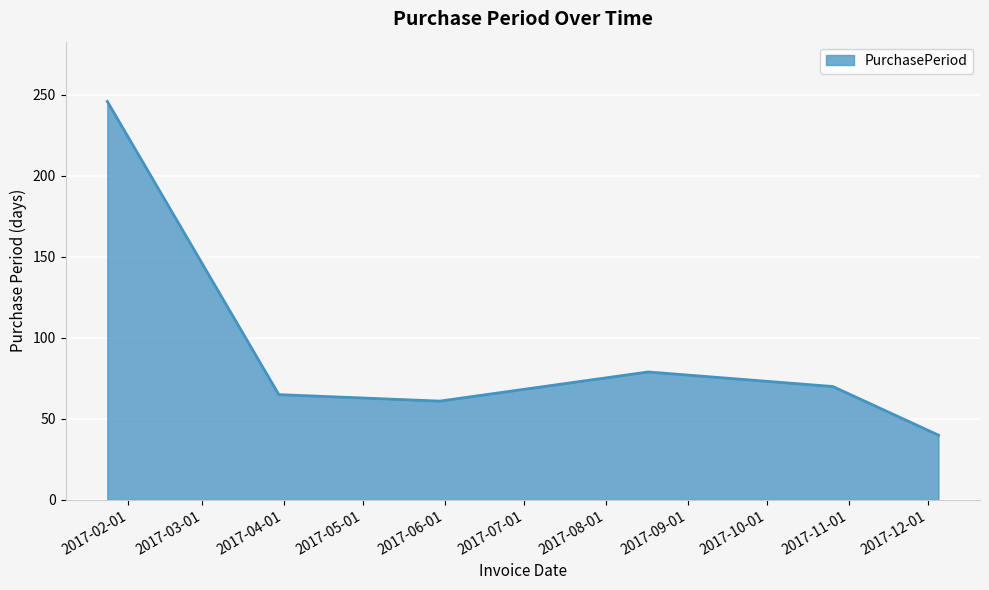

How many interior local peaks (higher than both neighbors) does the data have?

1